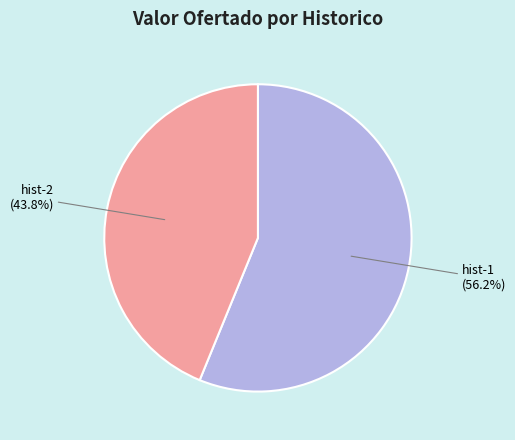

What is the total percentage of hist-1 and hist-2?

100.0%